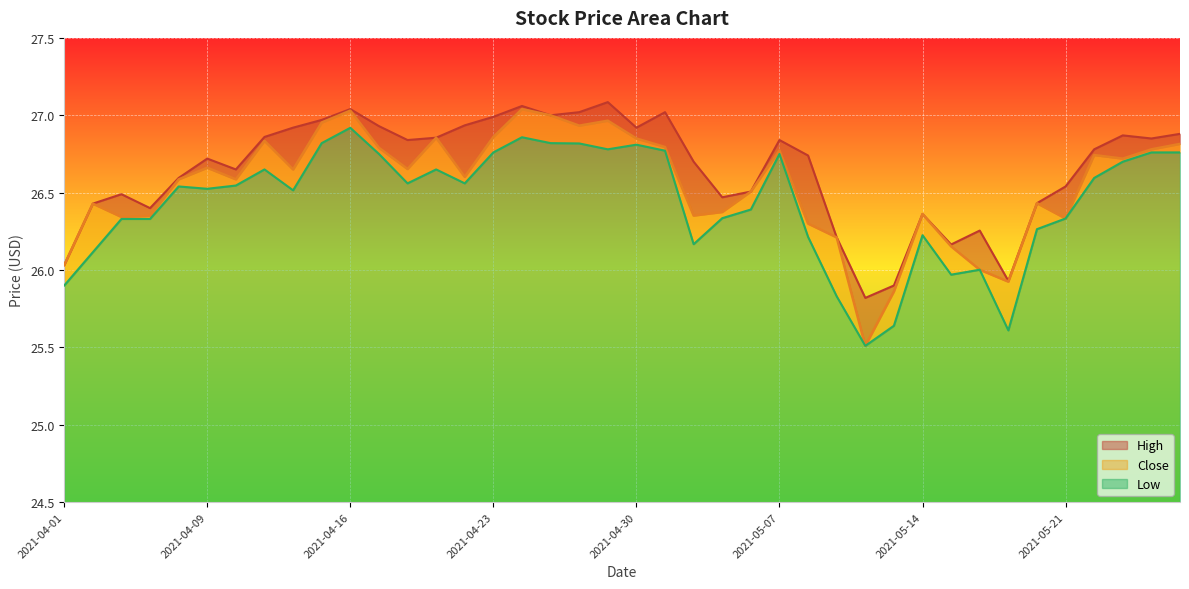

What is the value of the High point at the 19th from the left?

27.0